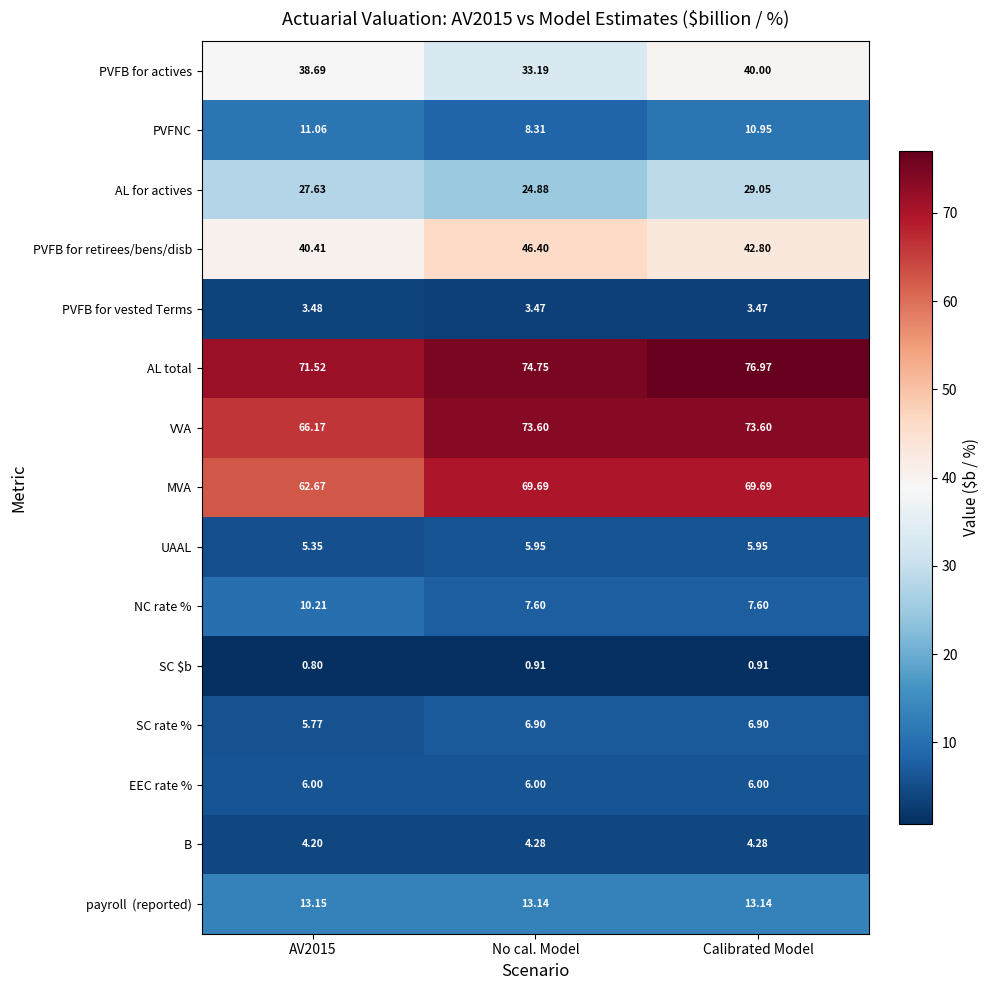

Where is PVFNC nearest to the value 9?

No cal. Model